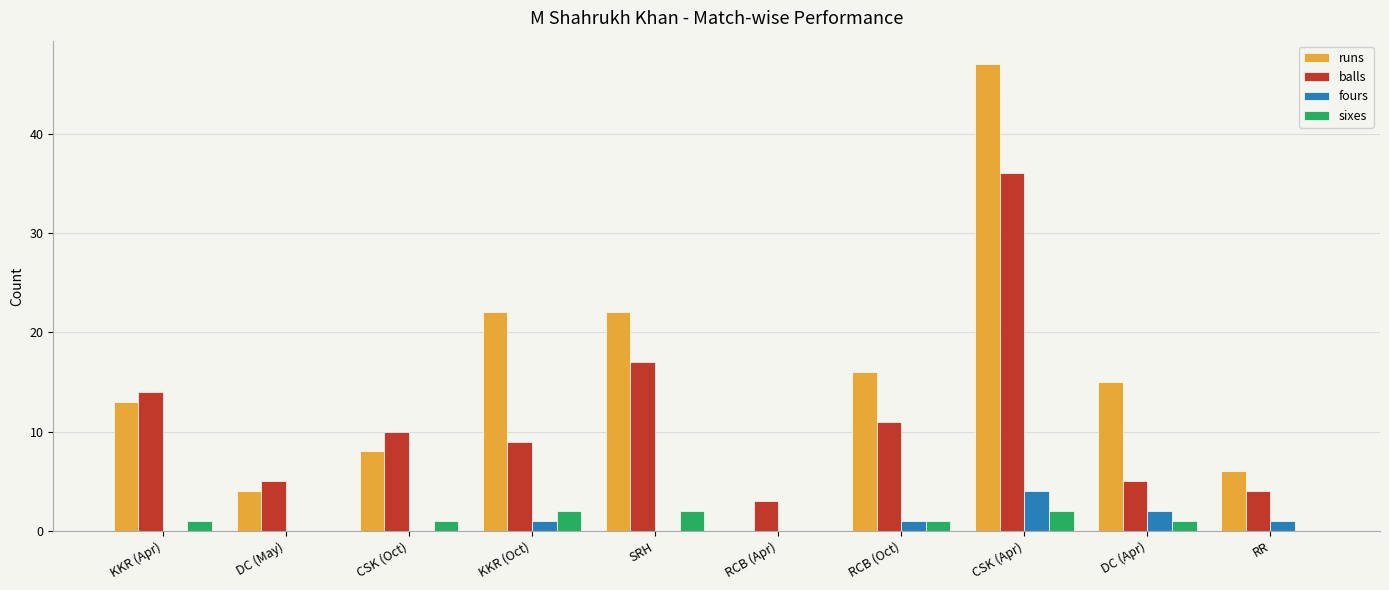

What are all the series names shown in the legend?

runs, balls, fours, sixes